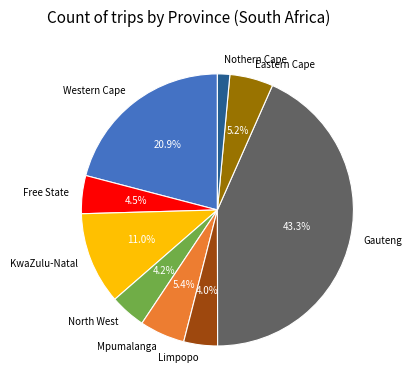

Does any single category account for the majority?

No